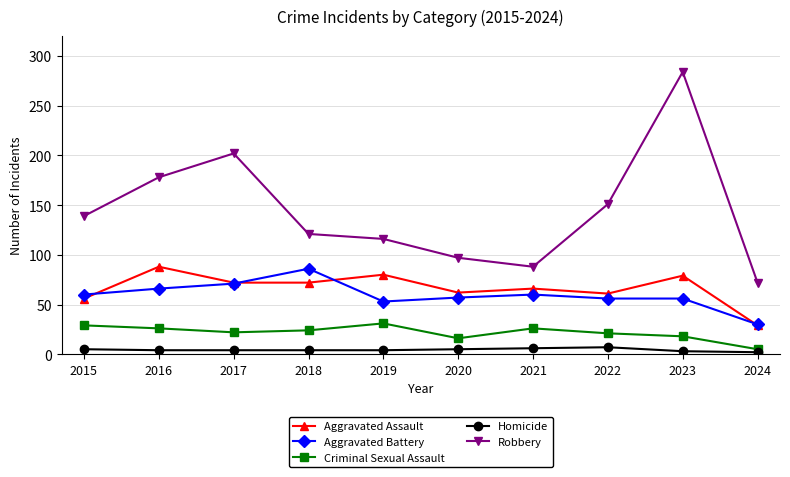

What is the difference between the maximum and minimum values in the Homicide series?

5